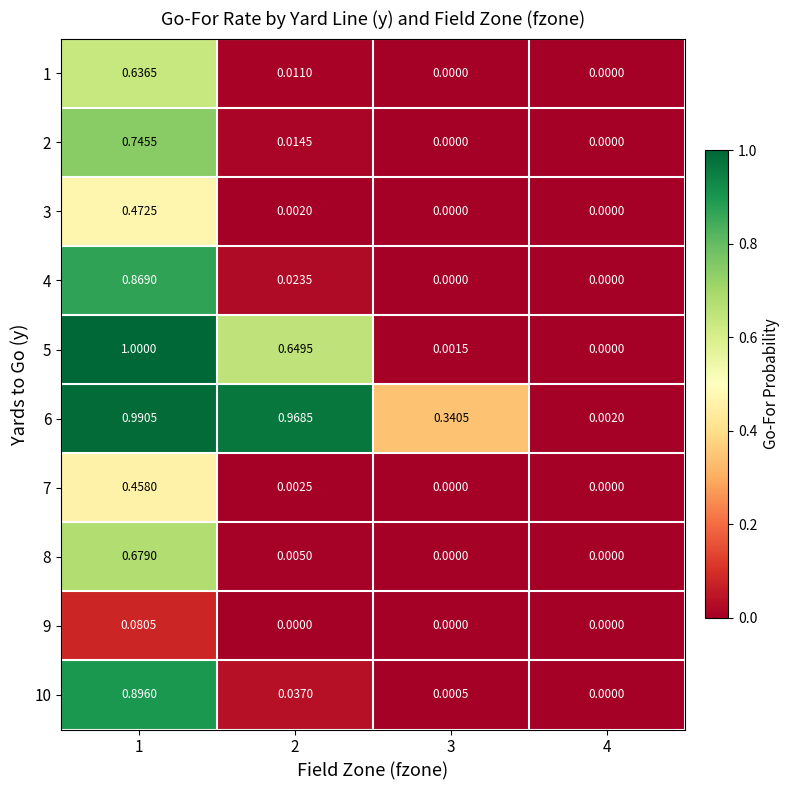

Reading right to left, extract all data points from this chart.

1: 4=0.0	3=0.0	2=0.0	1=0.6
2: 4=0.0	3=0.0	2=0.0	1=0.7
3: 4=0.0	3=0.0	2=0.0	1=0.5
4: 4=0.0	3=0.0	2=0.0	1=0.9
5: 4=0.0	3=0.0	2=0.6	1=1.0
6: 4=0.0	3=0.3	2=1.0	1=1.0
7: 4=0.0	3=0.0	2=0.0	1=0.5
8: 4=0.0	3=0.0	2=0.0	1=0.7
9: 4=0.0	3=0.0	2=0.0	1=0.1
10: 4=0.0	3=0.0	2=0.0	1=0.9